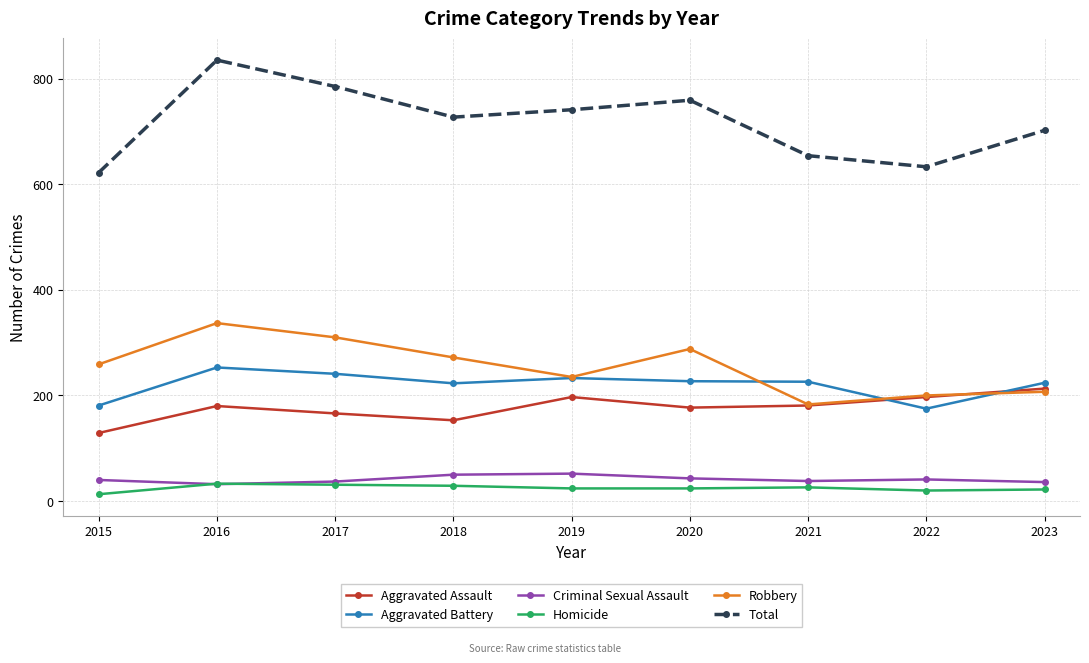

The Criminal Sexual Assault series shows 43 at 2020. True or false?

True